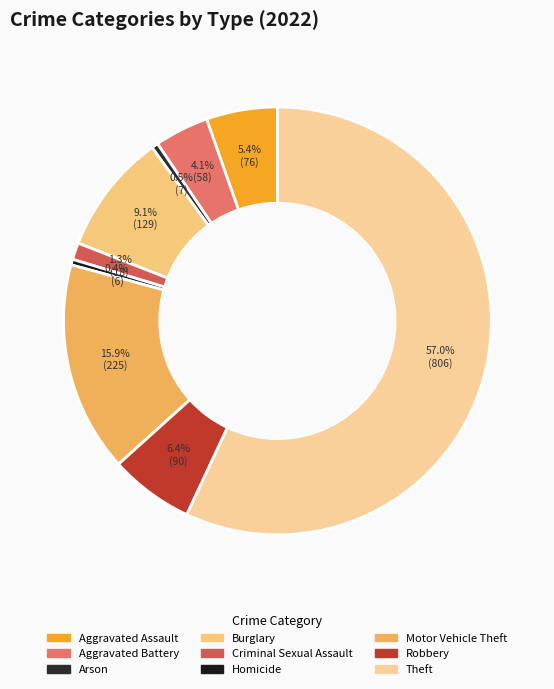

Combined, what portion of the pie is Criminal Sexual Assault and Aggravated Battery?

5.4%